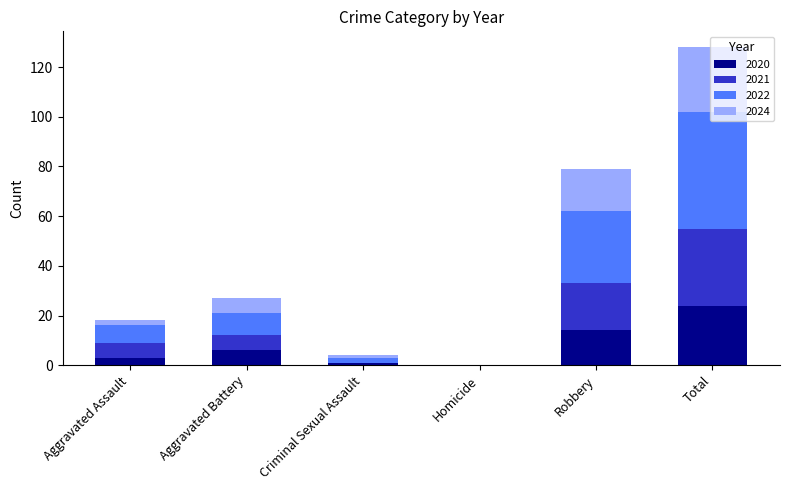

What are all the series names shown in the legend?

2020, 2021, 2022, 2024